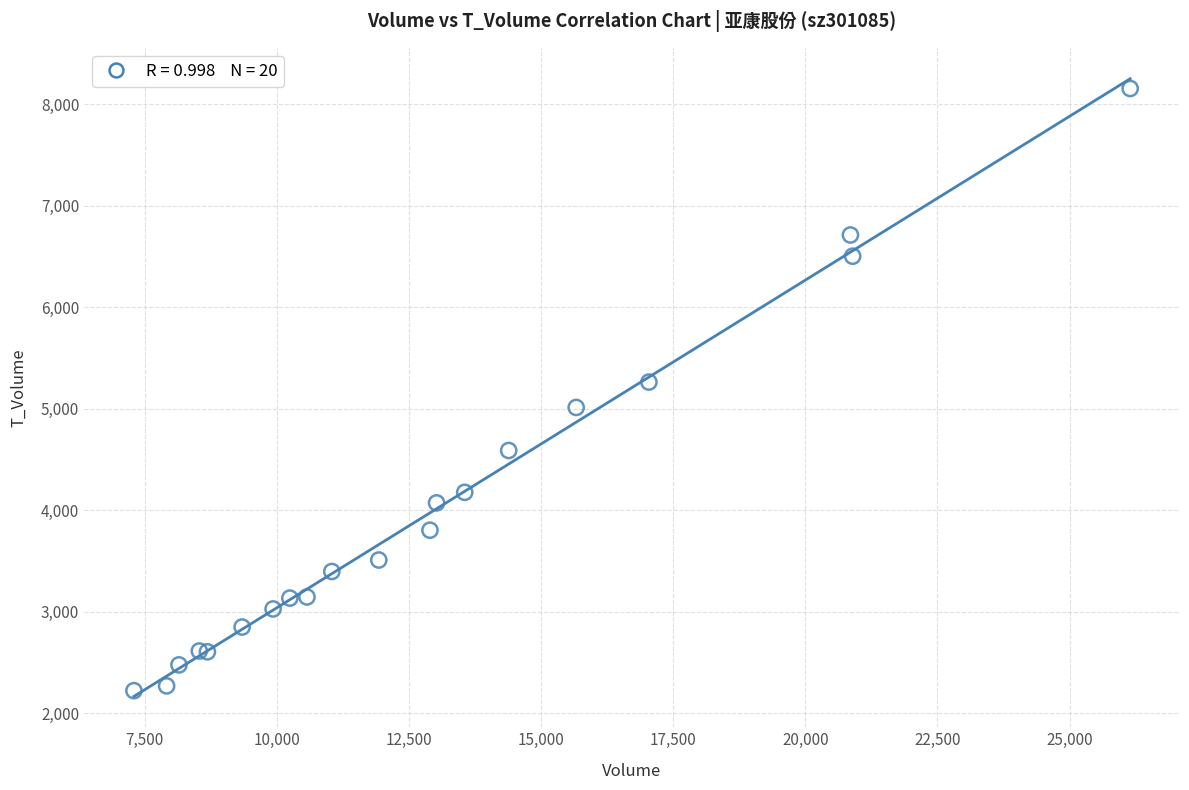

What Y value in the scatter plot is closest to 5190?

5264